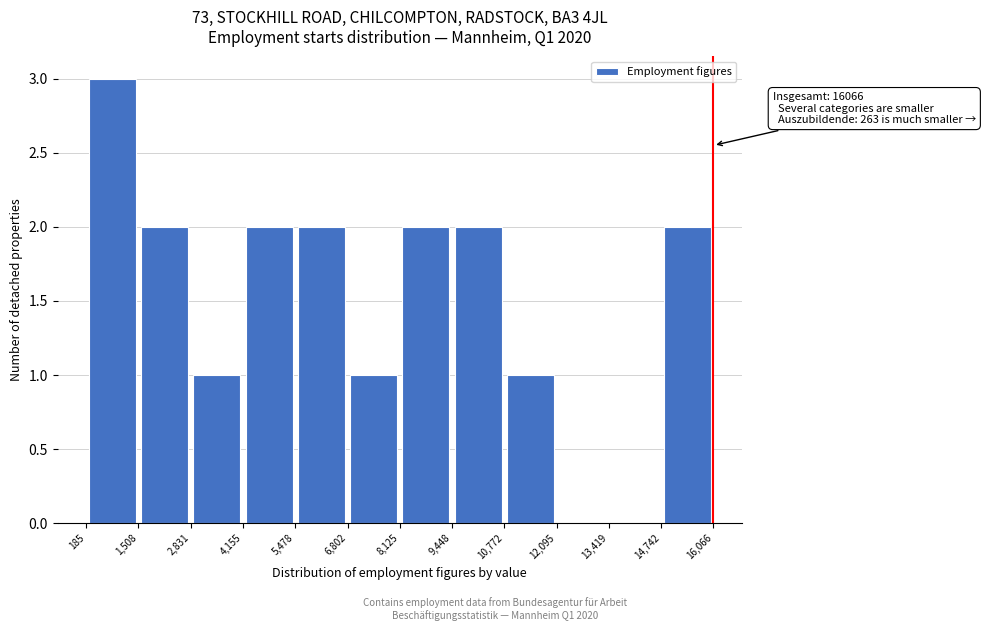

Which range on the x-axis has the tallest bar?

185 to 1,508